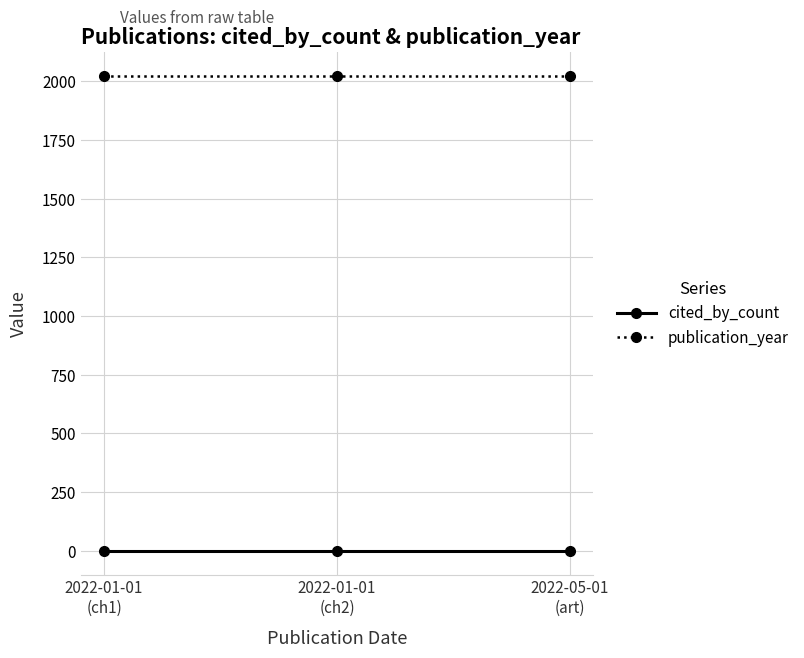

Which series has the largest total across all categories?

publication_year